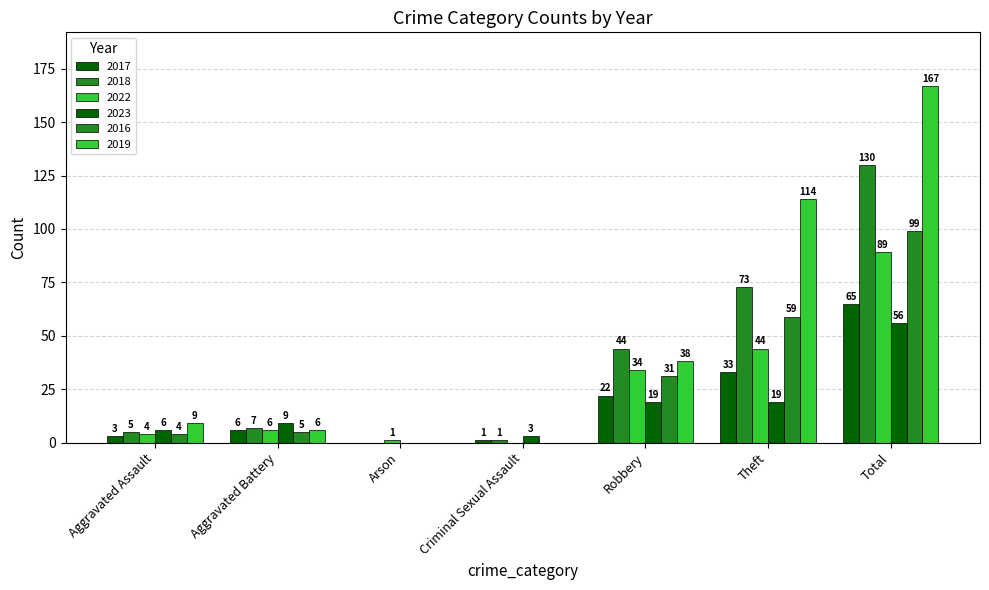

What is the spread (max minus min) of values at Robbery?

25